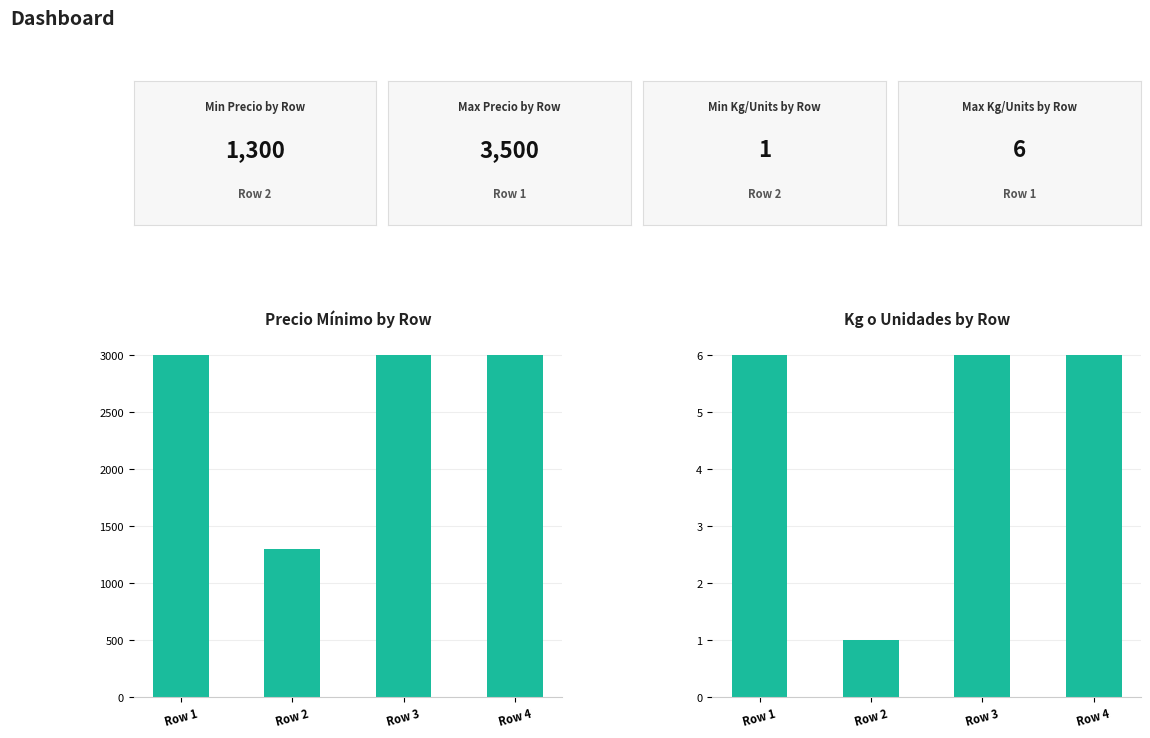

The value of Precio minimo at Row 4 is 3000. True or false?

True